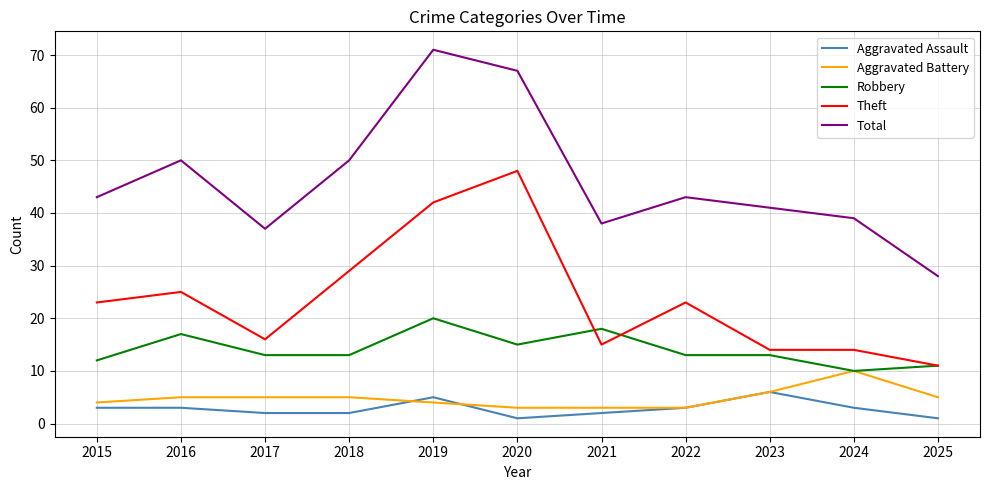

Which series changed the most between 2020 and 2022?

Theft